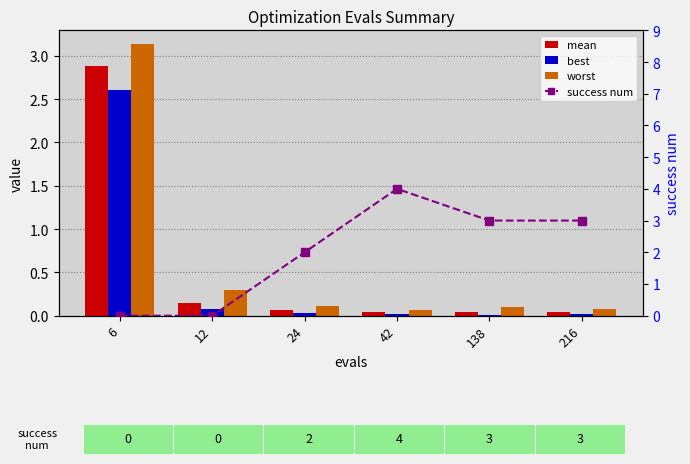

What value does the worst series have at 24?

0.1